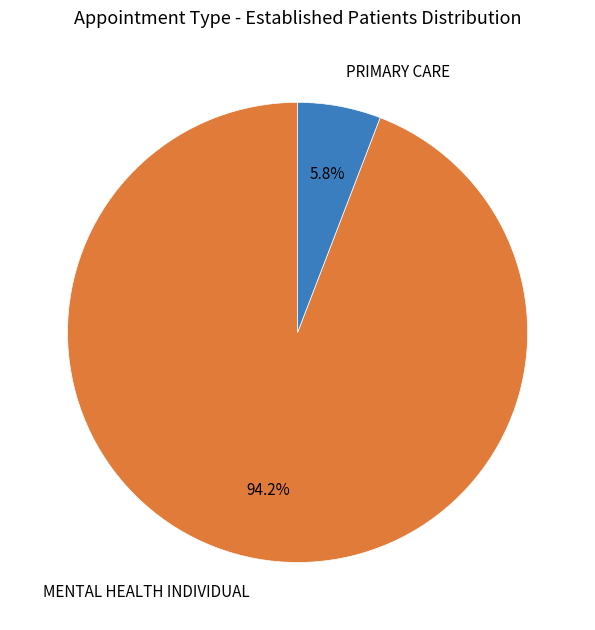

True or false: MENTAL HEALTH INDIVIDUAL accounts for 99% of the total.

False